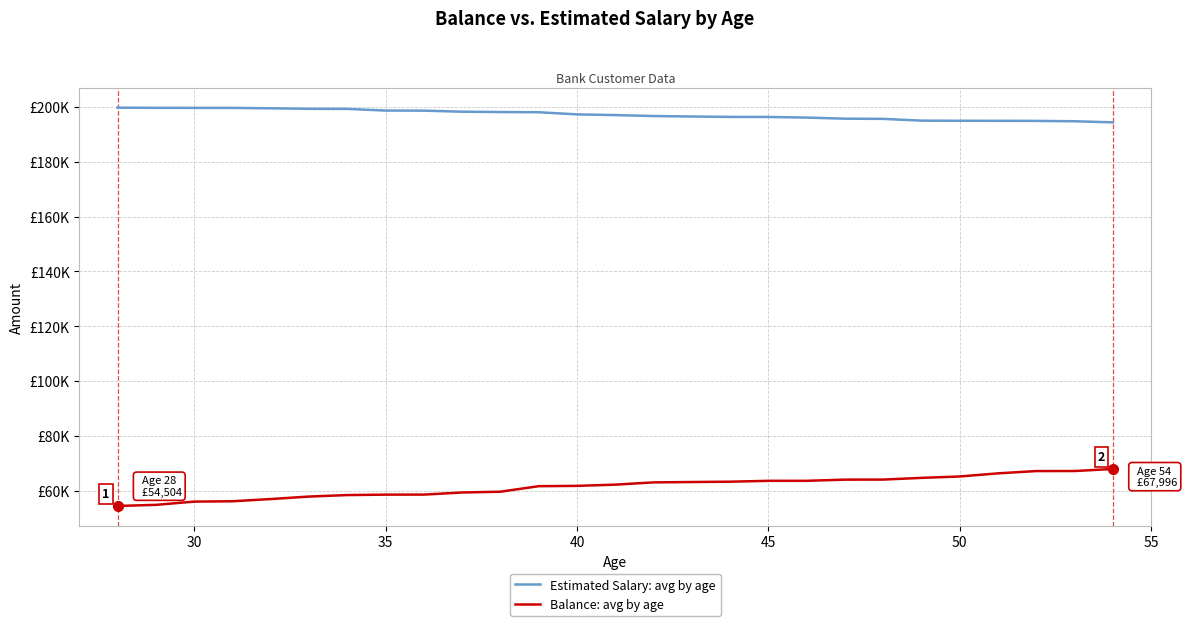

Does the chart have visible grid lines?

Yes